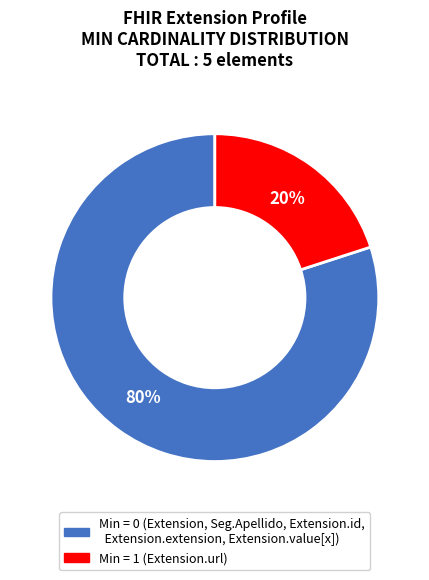

Is there any slice that represents more than half of the pie?

Yes